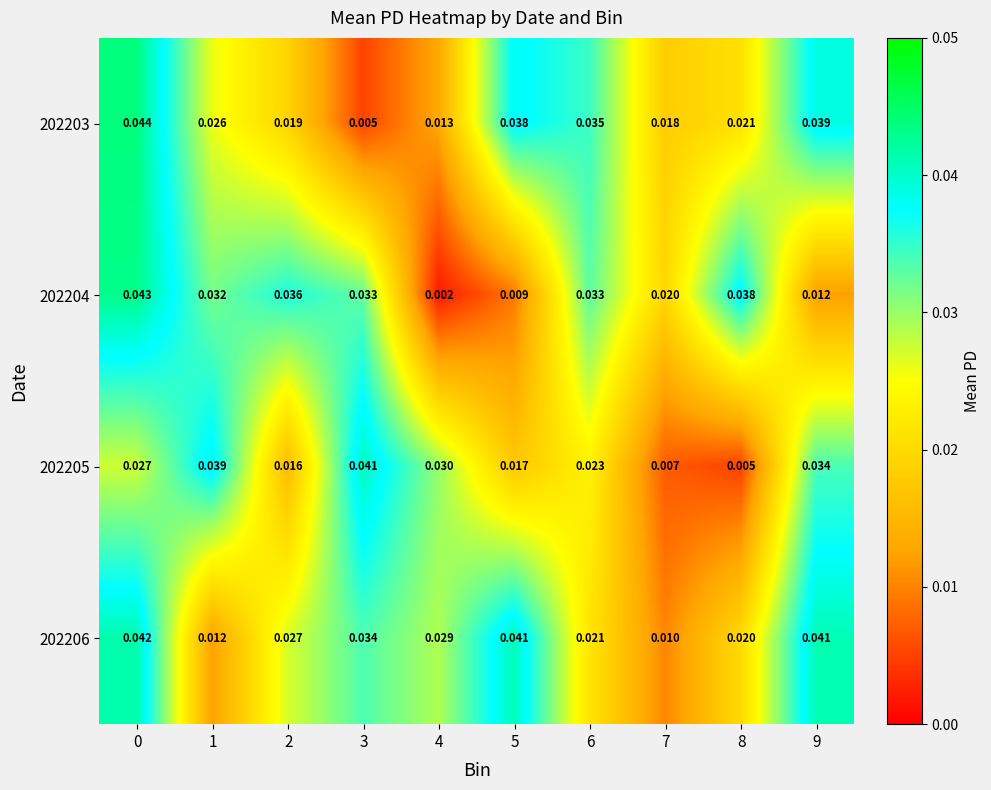

Is the value of 202205 at 5 greater than the value of 202203 at 8?

No